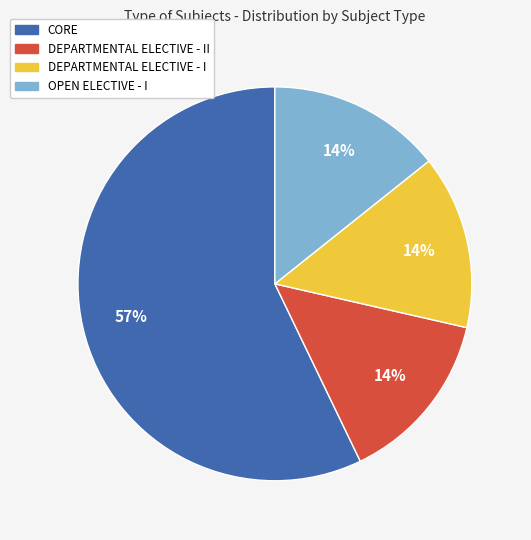

To the nearest percent, what is the difference between the largest and smallest slice percentages?

43%